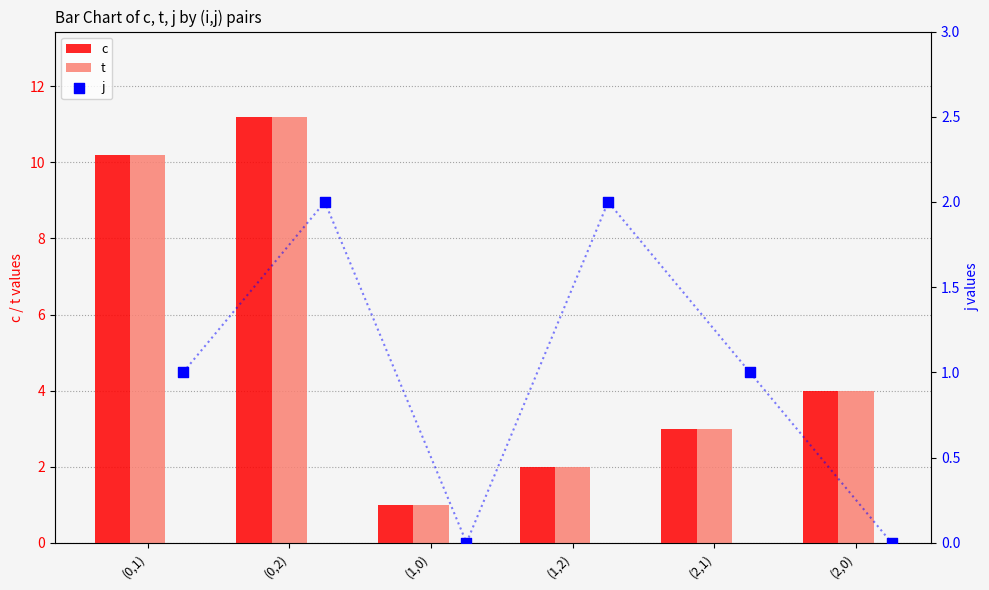

Which series has the largest total across all categories?

c